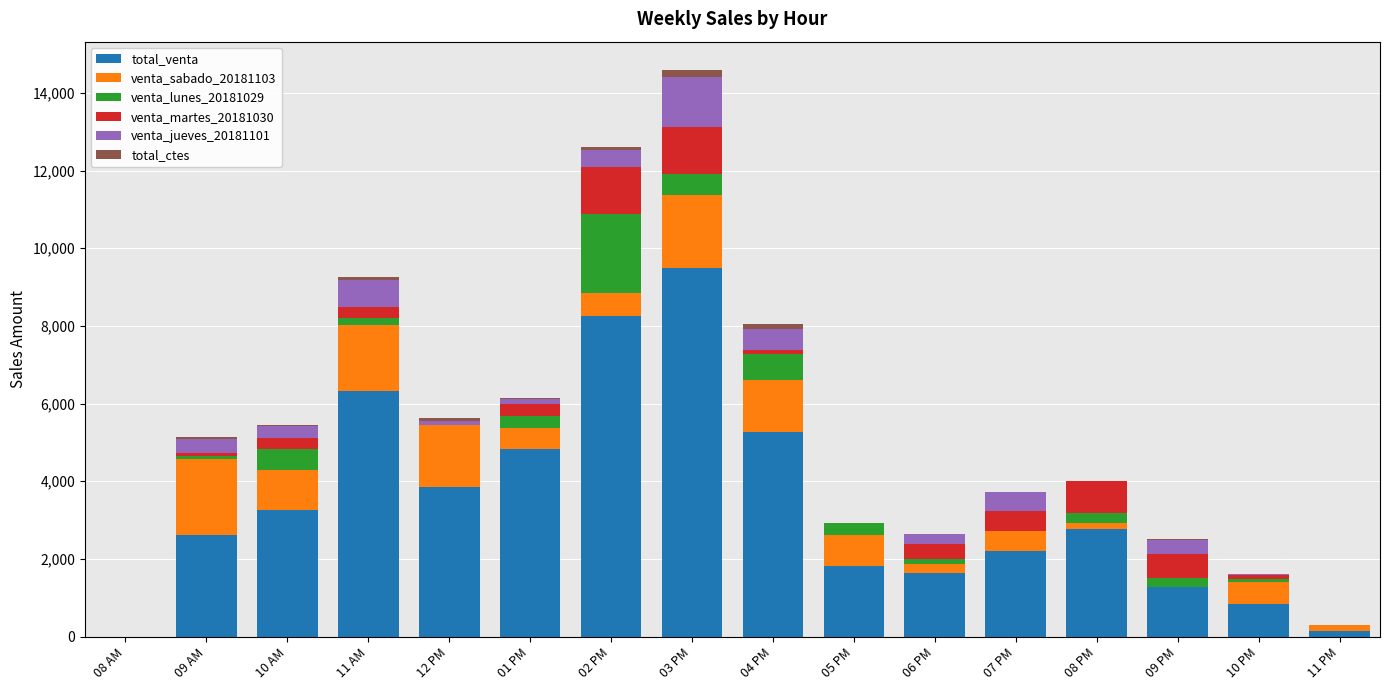

What is the sum of all total_venta values?

54575.2